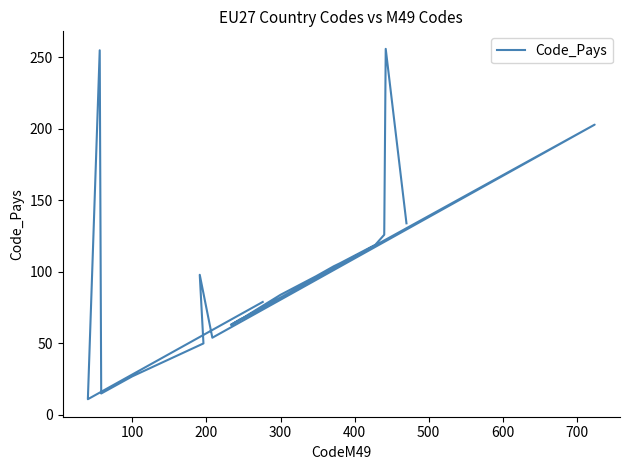

Reading right to left, extract all data points from this chart.

134	256	126	119	106	104	97	84	68	67	63	203	54	98	50	27	15	255	11	79